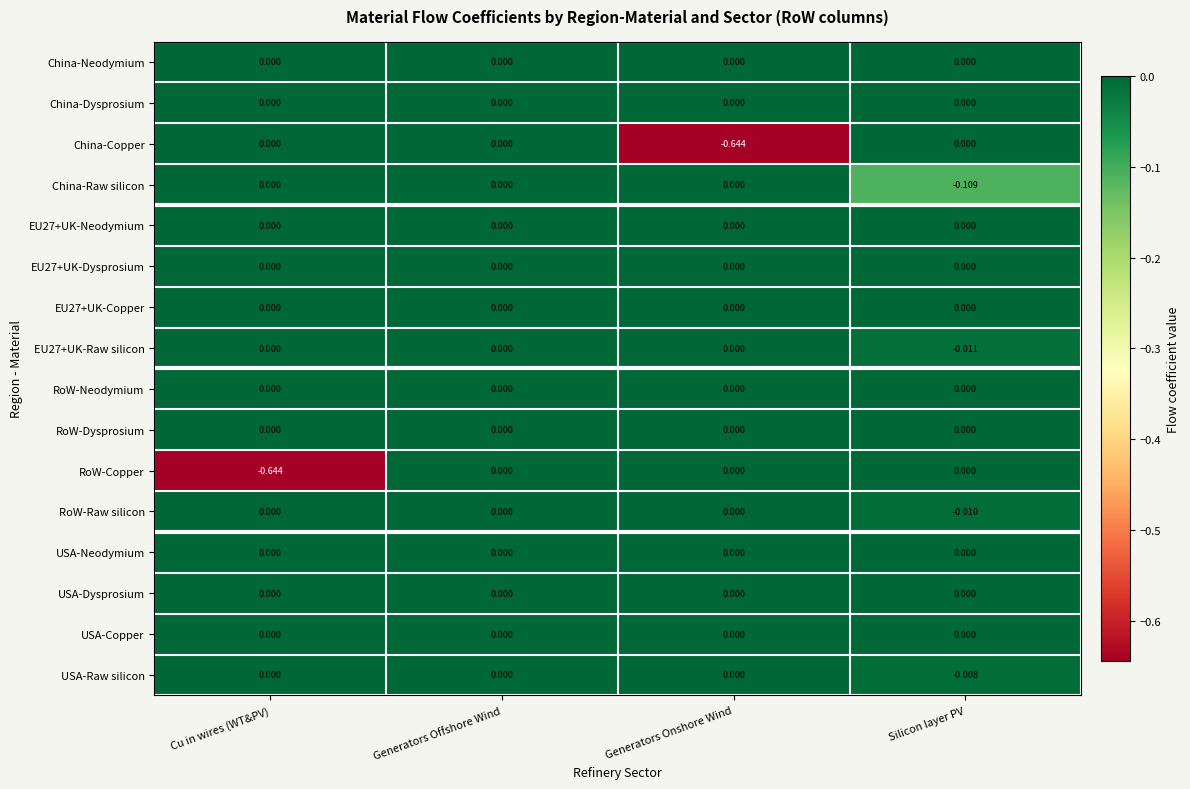

Between Generators Onshore Wind and Silicon layer PV, which series saw the biggest shift?

China-Copper